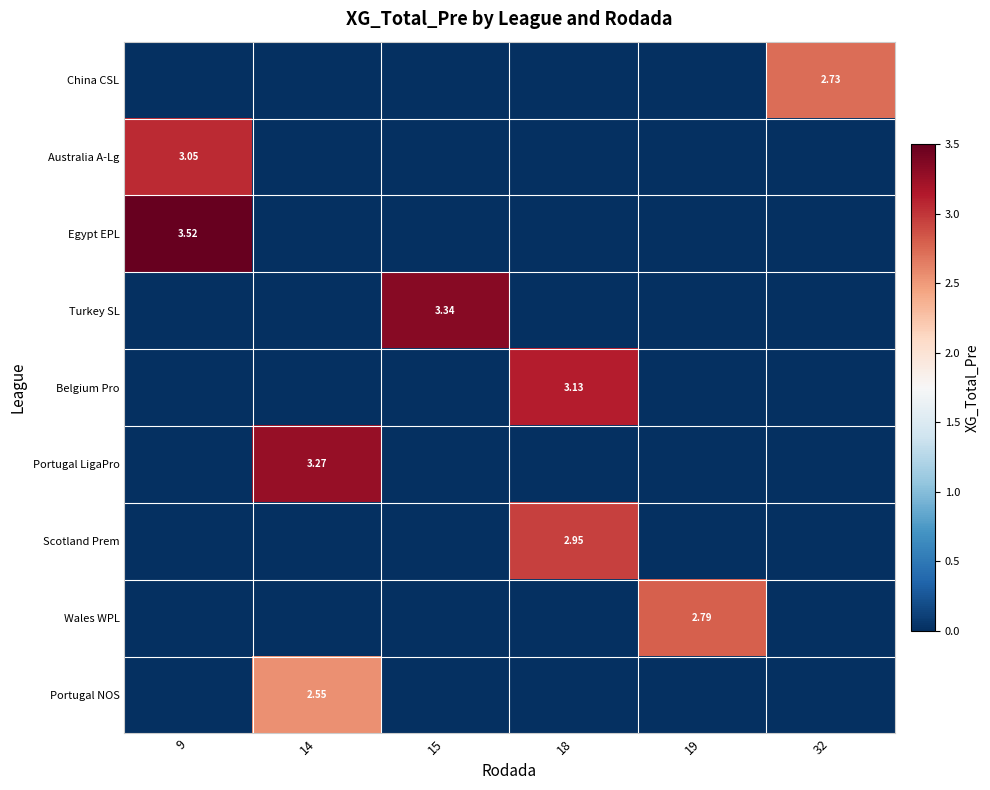

How many data points does each series have?

6